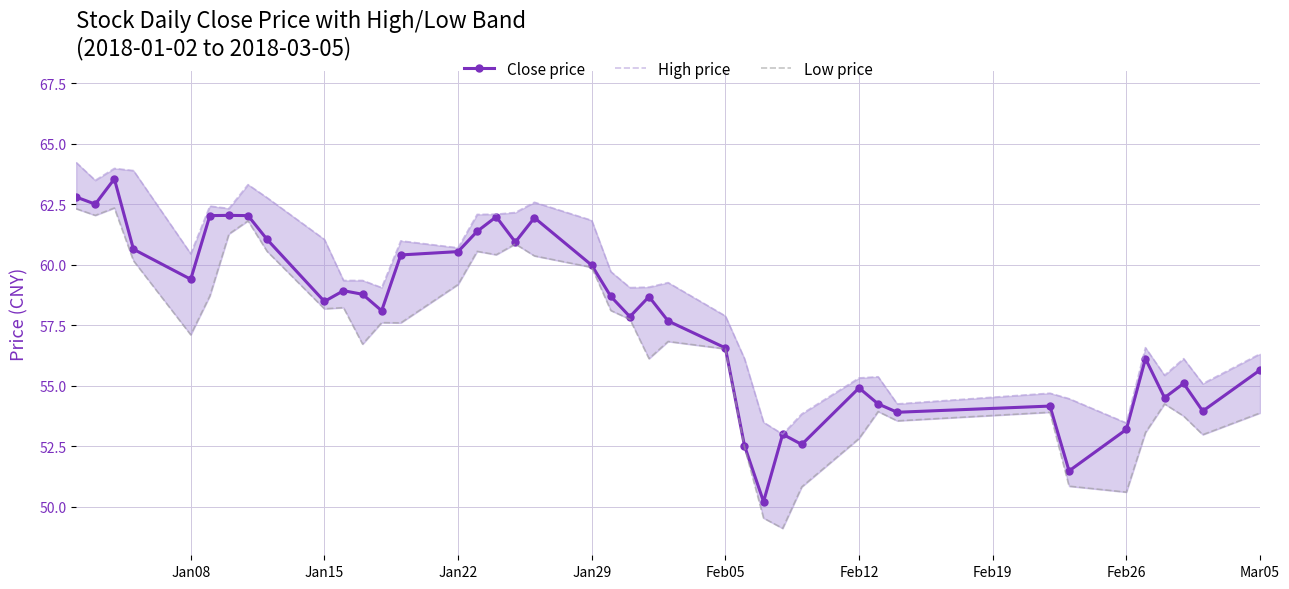

Is this an area chart (filled region under the line)?

No